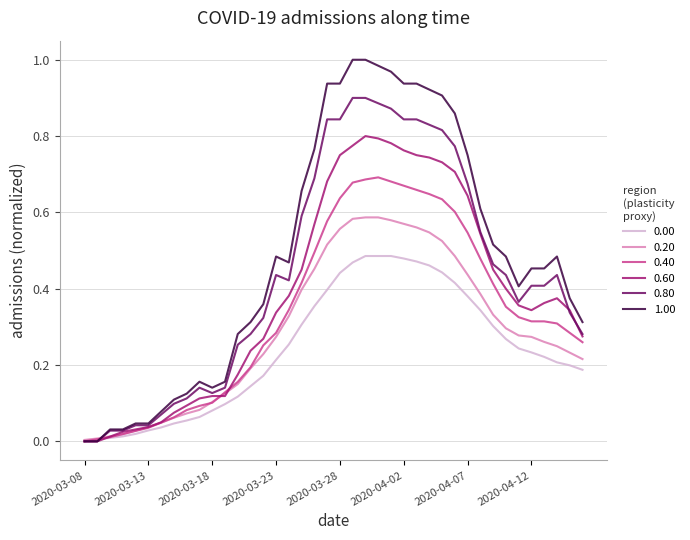

List the series in order of their overall mean, highest first.

1.00, 0.80, 0.60, 0.40, 0.20, 0.00